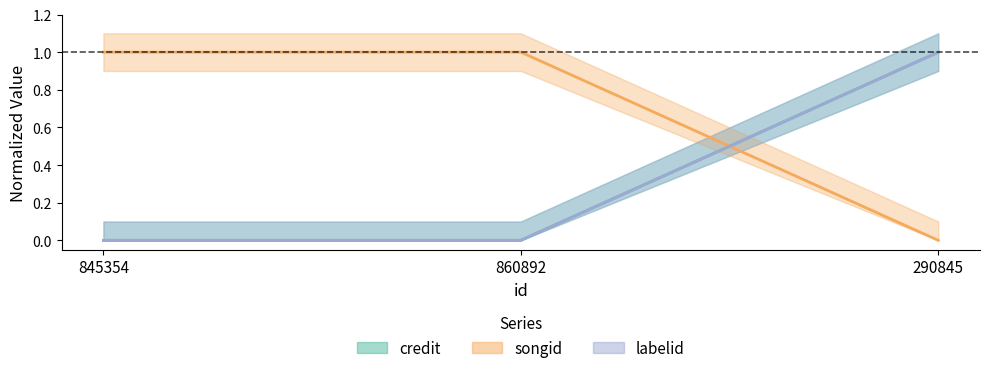

Is it true that labelid equals 1 at 290845?

True